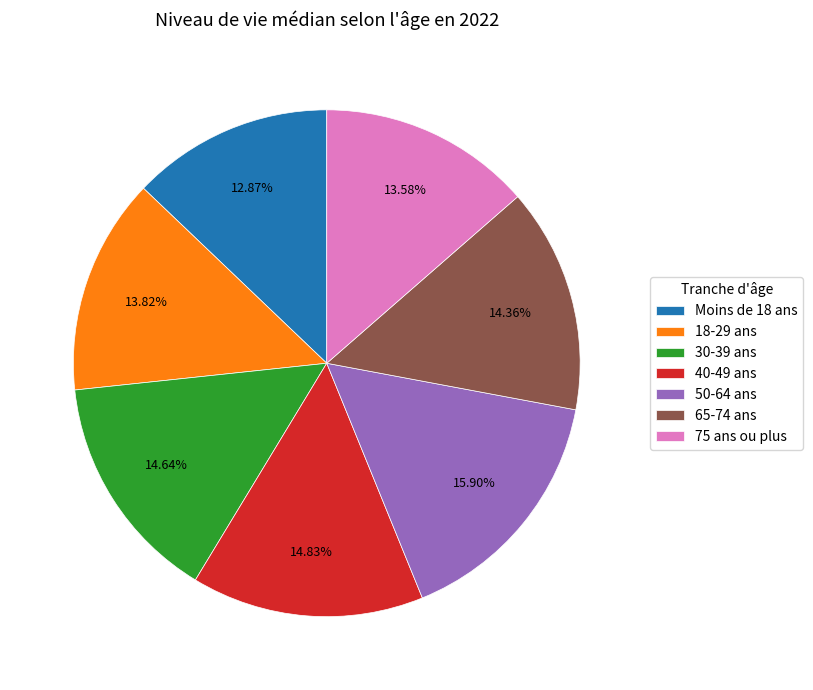

What is the total percentage of Moins de 18 ans and 18-29 ans?

26.7%